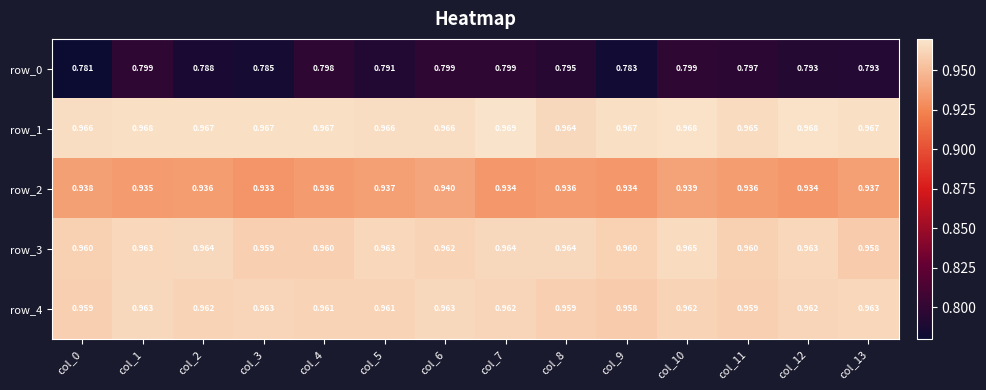

At which category does the chart reach its peak across all series?

col_7